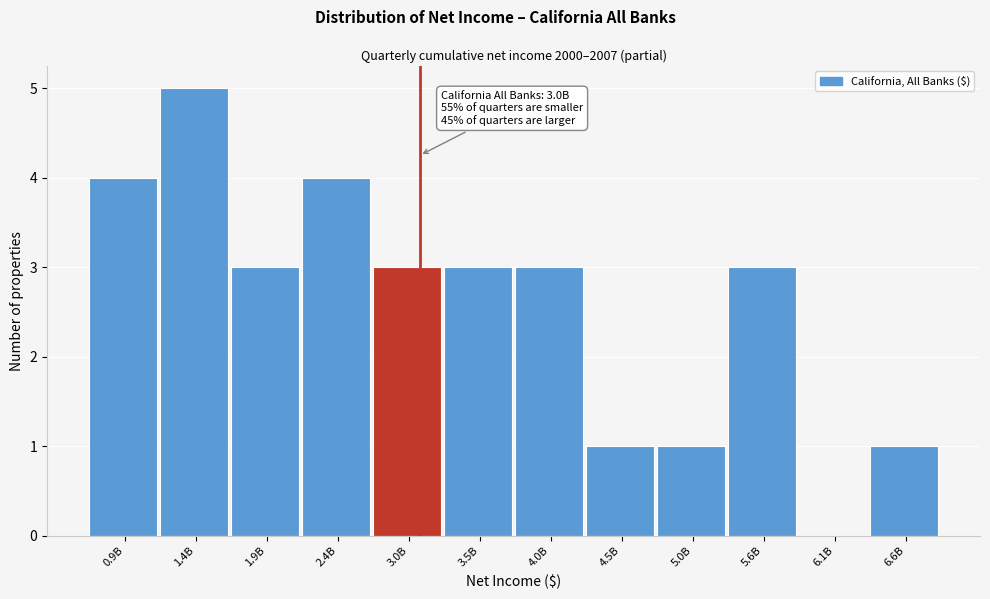

Reading left to right, list all the values displayed in this chart.

0.9B=4	1.4B=5	1.9B=3	2.4B=4	3.0B=3	3.5B=3	4.0B=3	4.5B=1	5.0B=1	5.6B=3	6.1B=0	6.6B=1